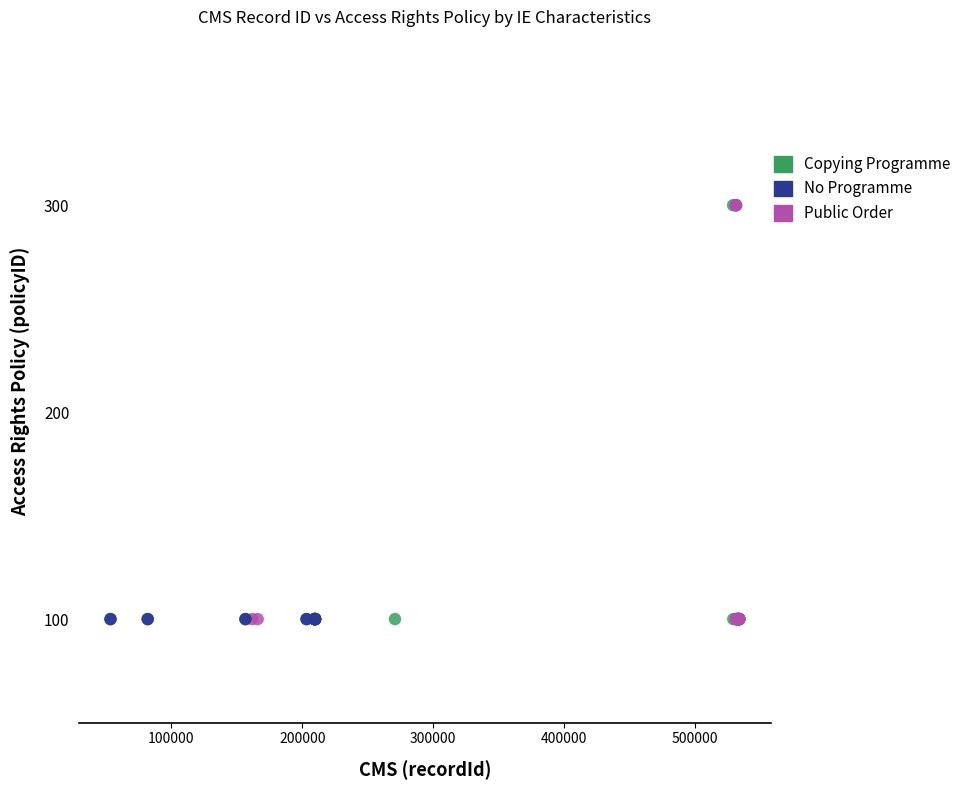

What are all the series names shown in the legend?

Copying Programme, No Programme, Public Order